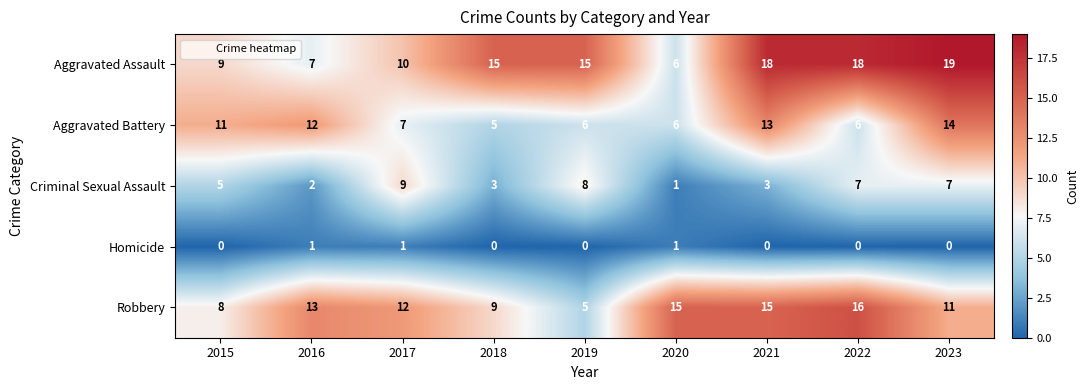

Where is Aggravated Assault nearest to the value 12?

2017